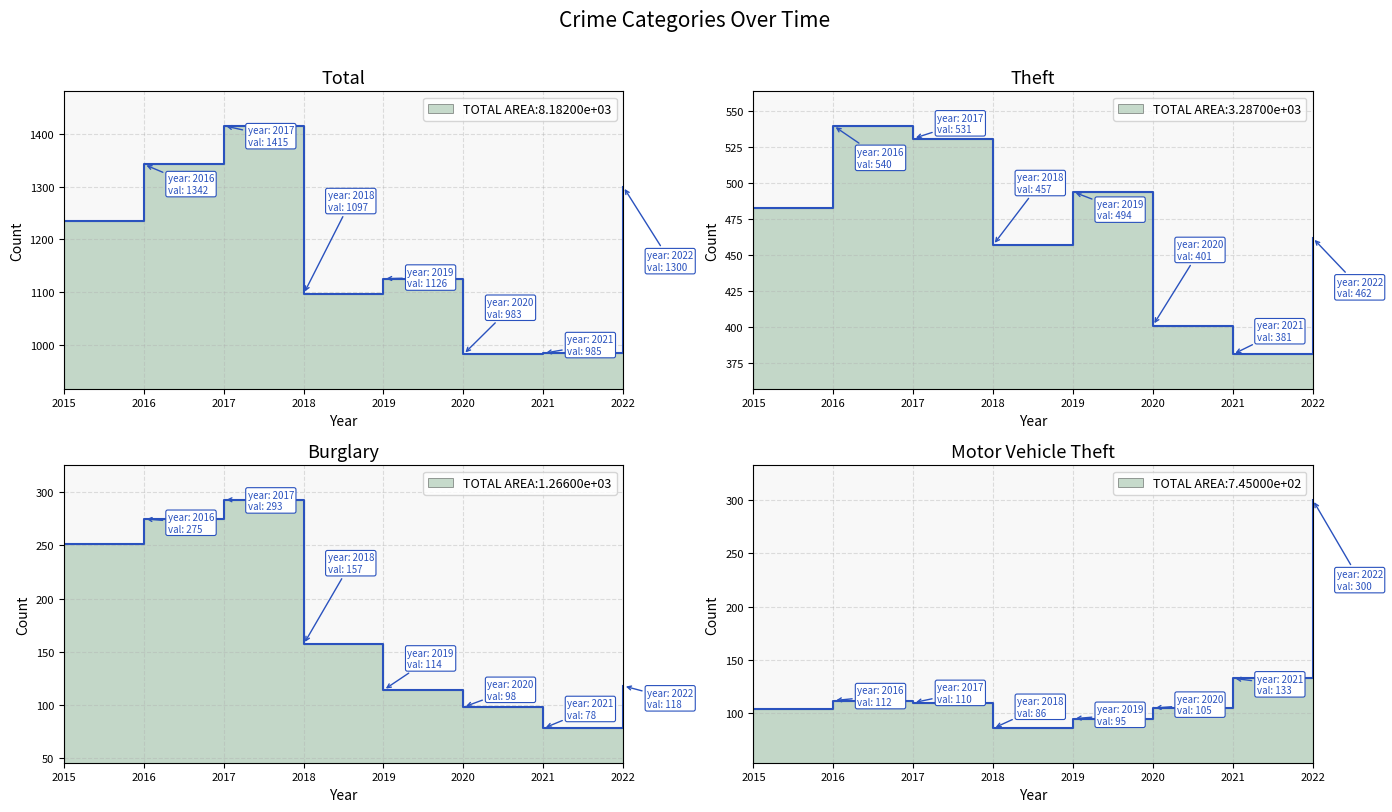

What is the approximate value of Burglary at 2018?

157